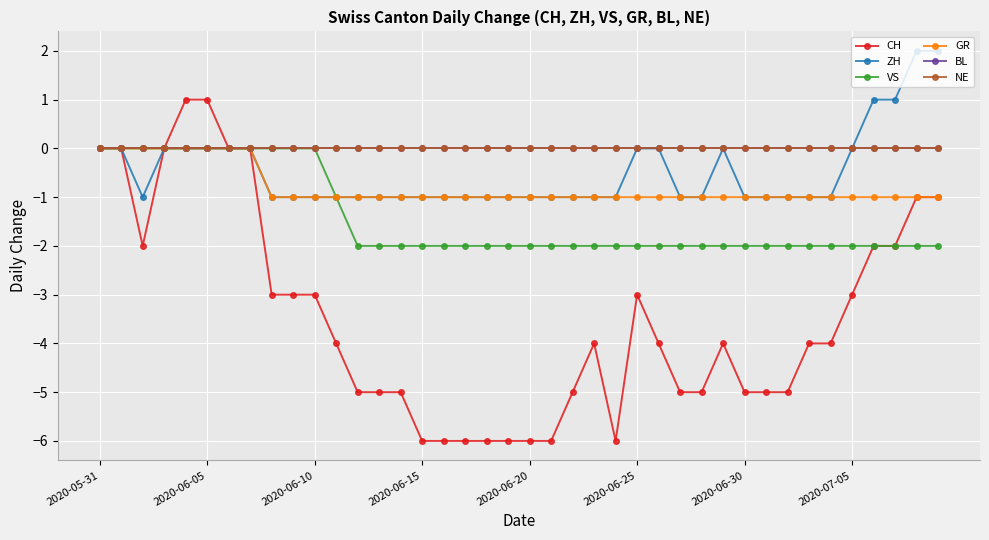

Reading left to right, what are all the values shown in this chart?

CH: 0	0	-2	0	1	1	0	0	-3	-3	-3	-4	-5	-5	-5	-6	-6	-6	-6	-6	-6	-6	-5	-4	-6	-3	-4	-5	-5	-4	-5	-5	-5	-4	-4	-3	-2	-2	-1	-1
ZH: 0	0	-1	0	0	0	0	0	-1	-1	-1	-1	-1	-1	-1	-1	-1	-1	-1	-1	-1	-1	-1	-1	-1	0	0	-1	-1	0	-1	-1	-1	-1	-1	0	1	1	2	2
VS: 0	0	0	0	0	0	0	0	0	0	0	-1	-2	-2	-2	-2	-2	-2	-2	-2	-2	-2	-2	-2	-2	-2	-2	-2	-2	-2	-2	-2	-2	-2	-2	-2	-2	-2	-2	-2
GR: 0	0	0	0	0	0	0	0	-1	-1	-1	-1	-1	-1	-1	-1	-1	-1	-1	-1	-1	-1	-1	-1	-1	-1	-1	-1	-1	-1	-1	-1	-1	-1	-1	-1	-1	-1	-1	-1
BL: 0	0	0	0	0	0	0	0	0	0	0	0	0	0	0	0	0	0	0	0	0	0	0	0	0	0	0	0	0	0	0	0	0	0	0	0	0	0	0	0
NE: 0	0	0	0	0	0	0	0	0	0	0	0	0	0	0	0	0	0	0	0	0	0	0	0	0	0	0	0	0	0	0	0	0	0	0	0	0	0	0	0